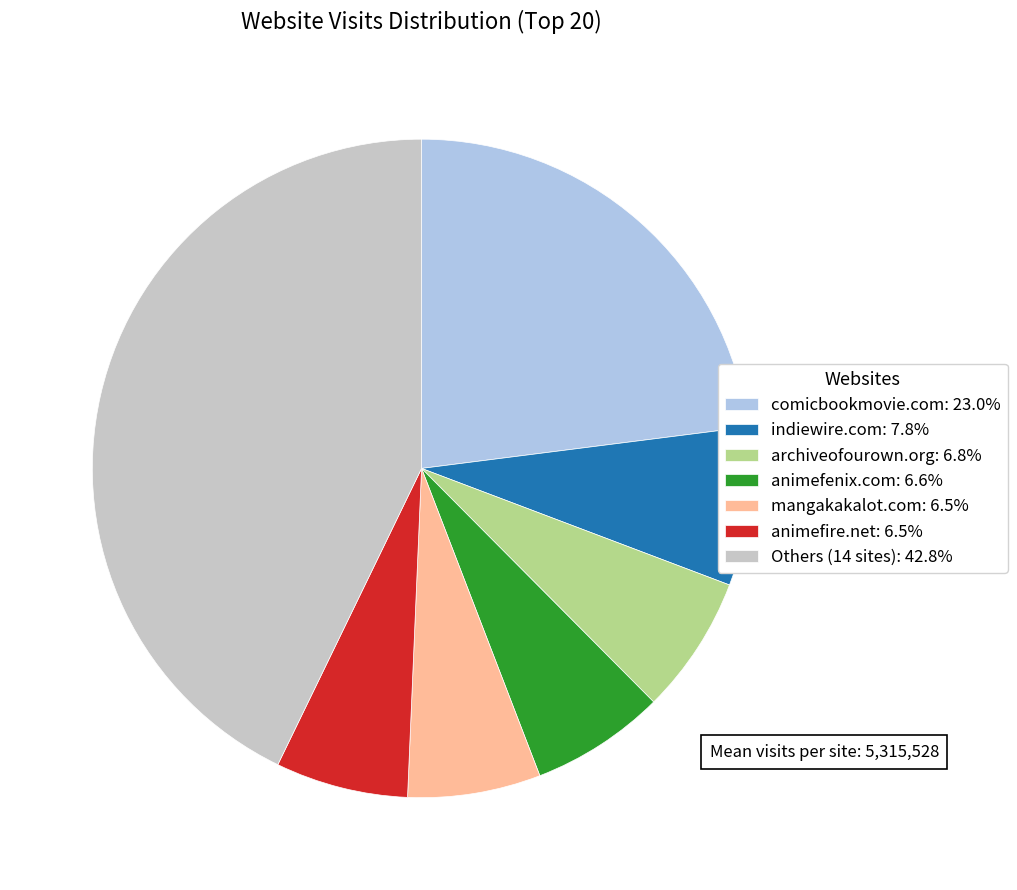

Is there a majority slice in this chart?

No